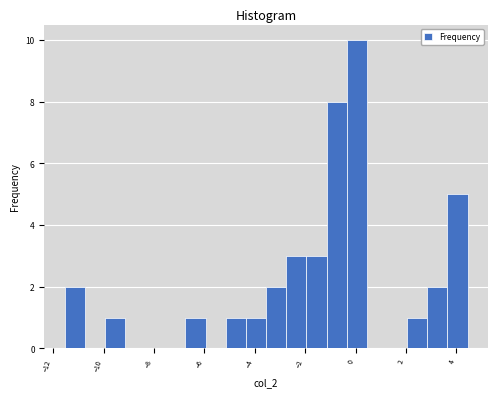

Read against the x-axis, roughly where is the centre of the tallest bar?

0.0